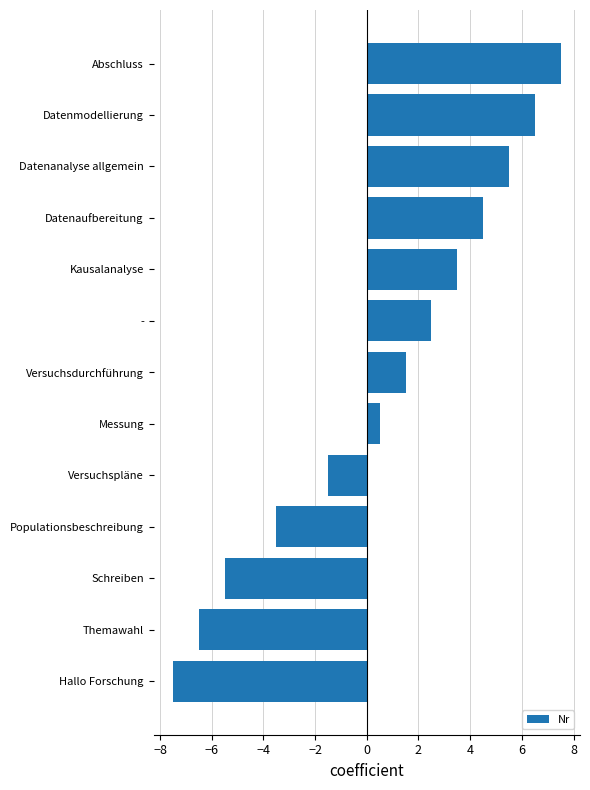

How many values are above zero?

8